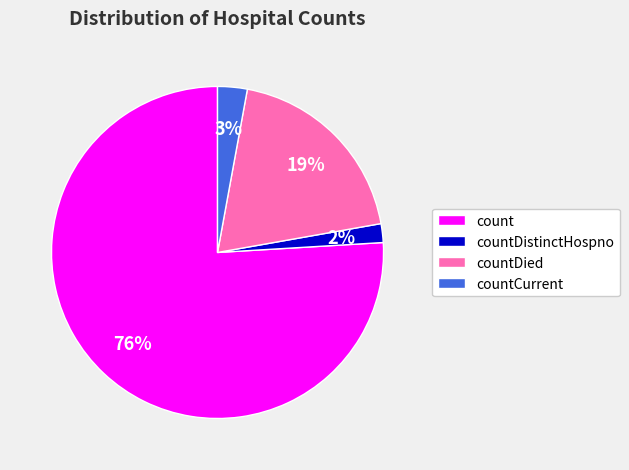

True or false: count accounts for 76% of the total.

True